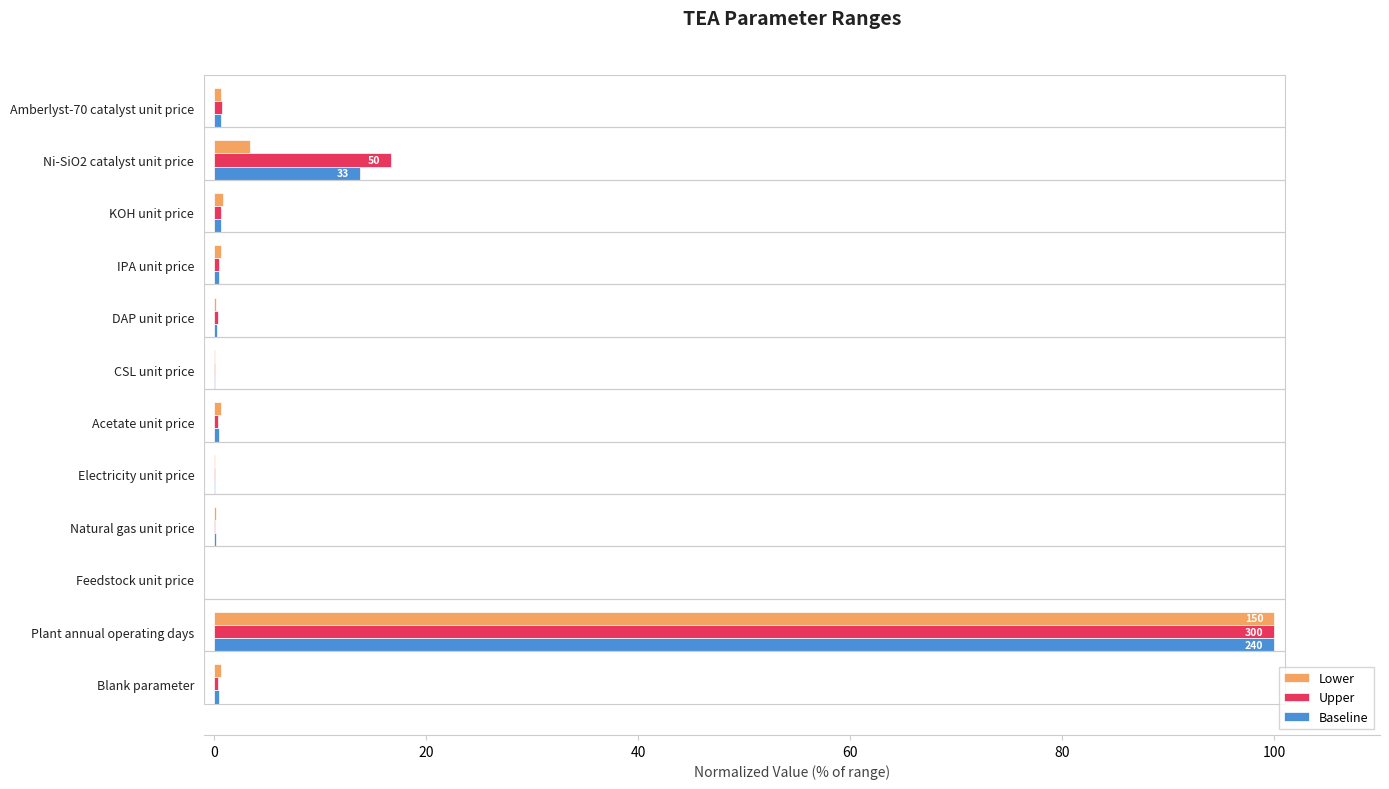

At which label is Upper closest to 50?

Ni-SiO2 catalyst unit price